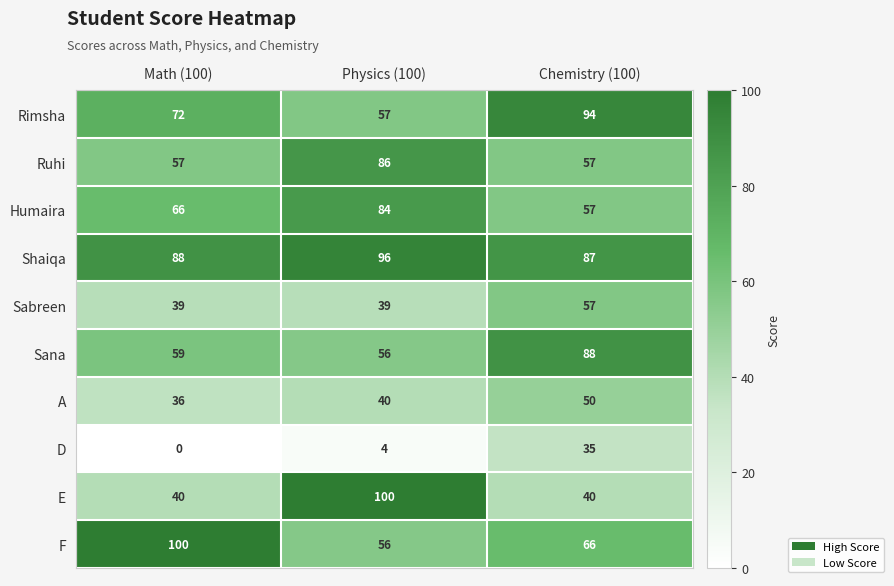

List the labels in order of F value, smallest first.

Physics (100), Chemistry (100), Math (100)